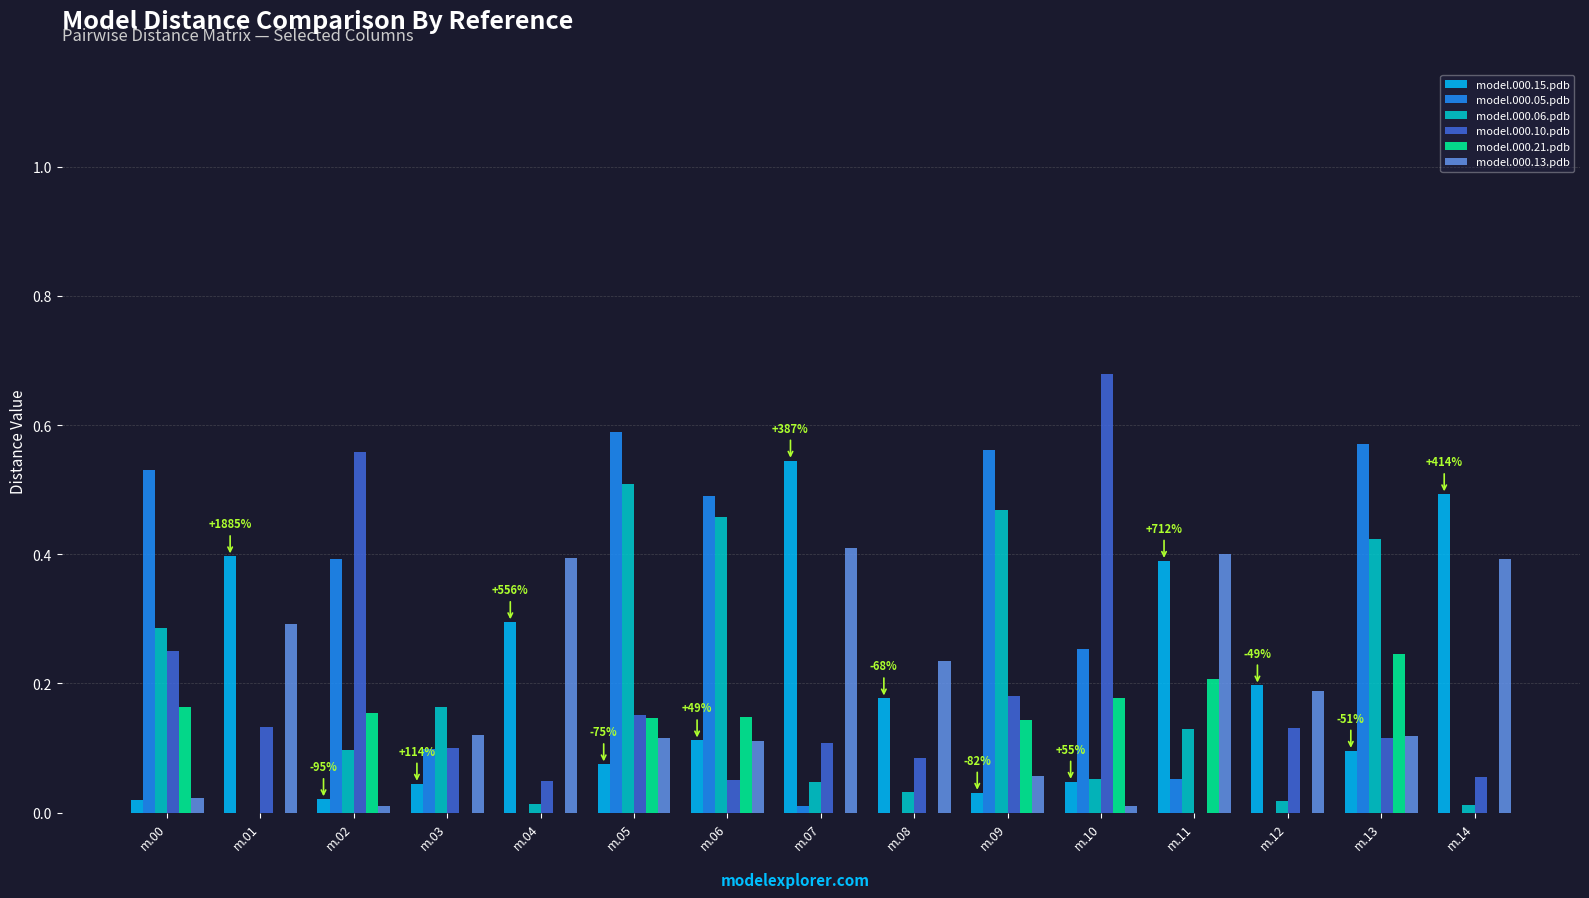

How many groups of bars are there?

15